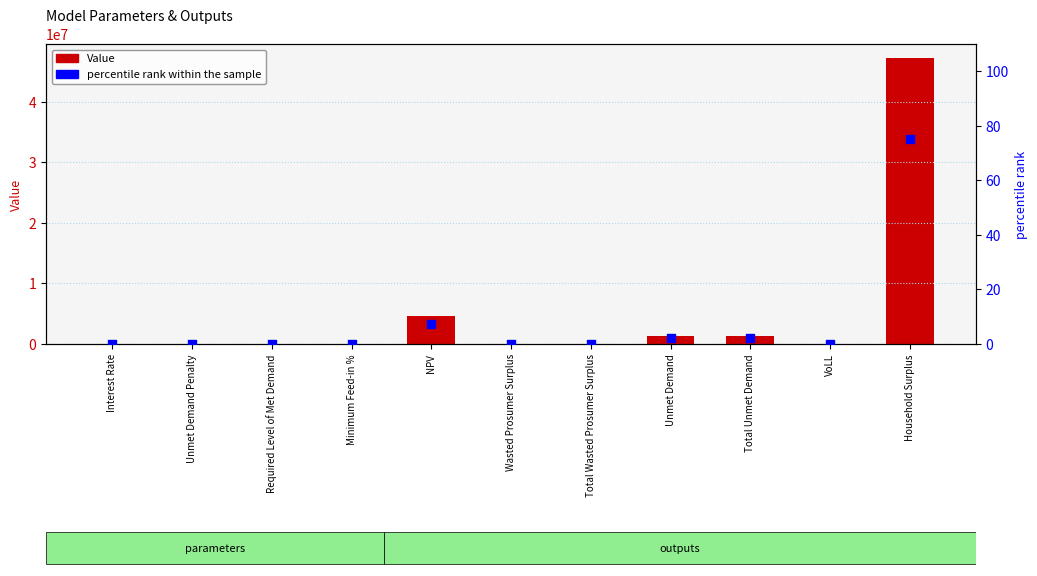

At which category is the sum across all series the highest?

Household Surplus